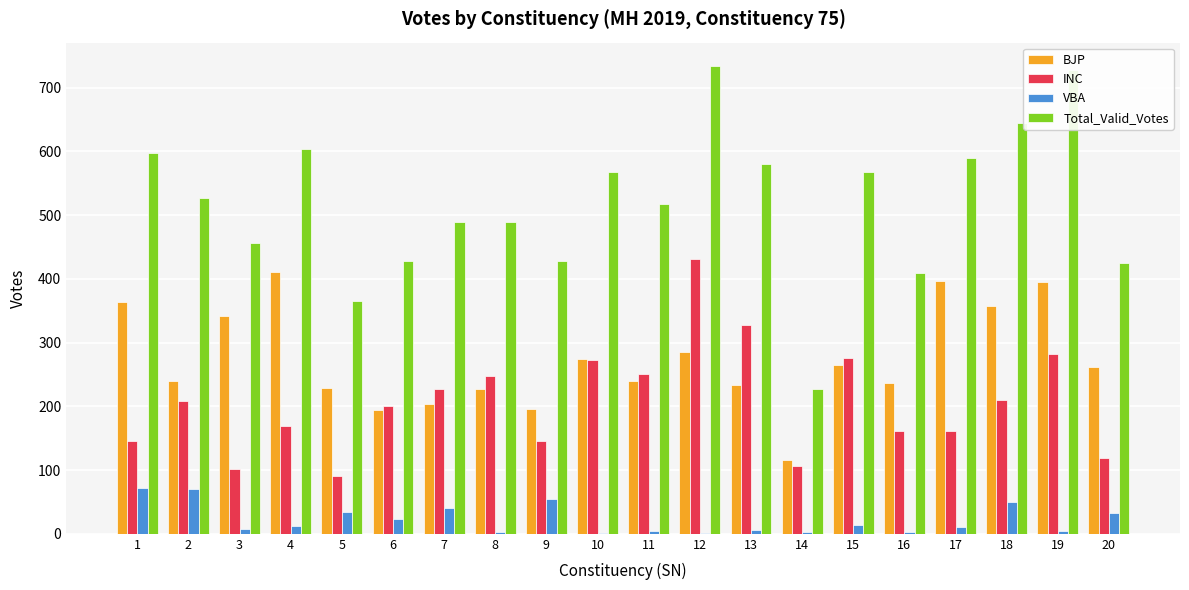

Which series changed the most between 6 and 13?

Total_Valid_Votes